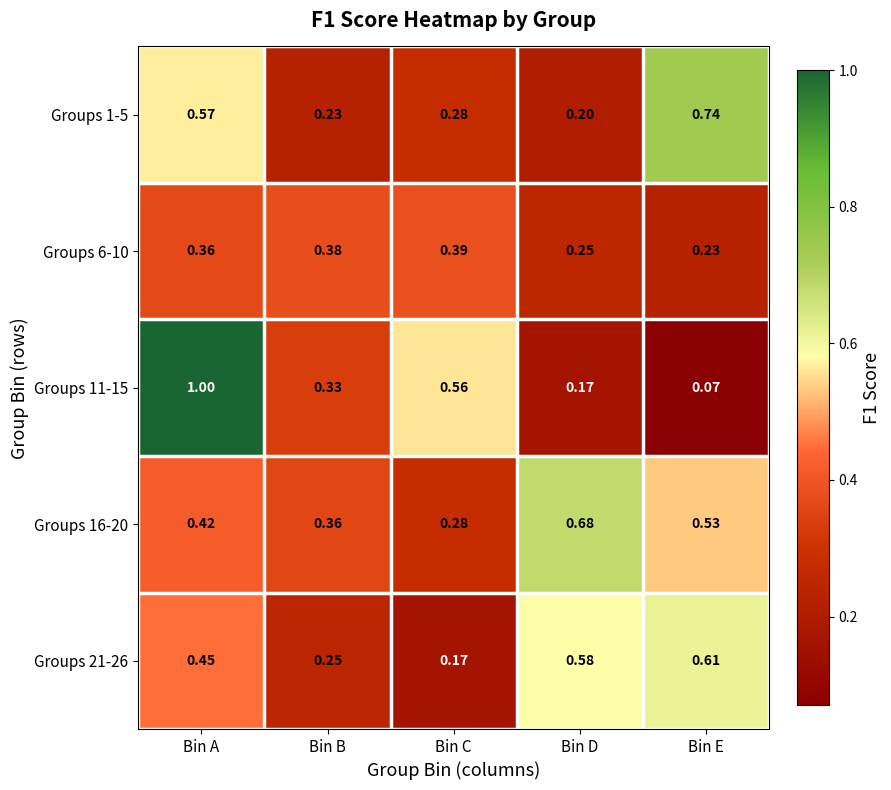

At which category does the chart reach its peak across all series?

Bin A